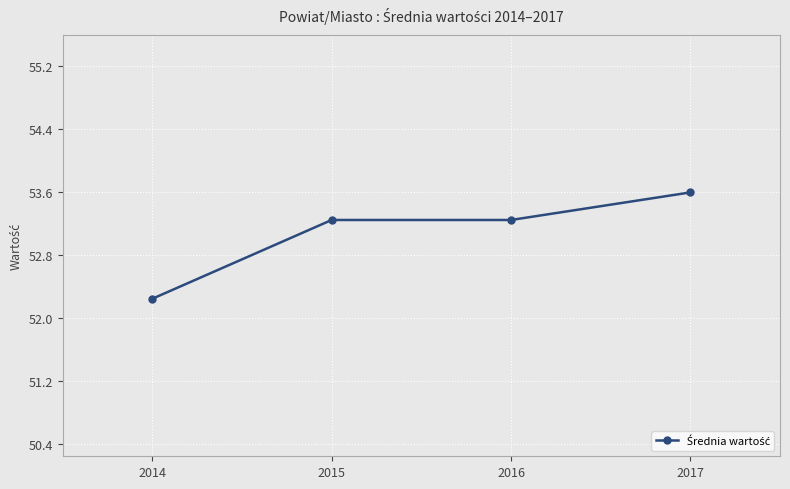

Is it true that the value at 2014 is 21.3?

False